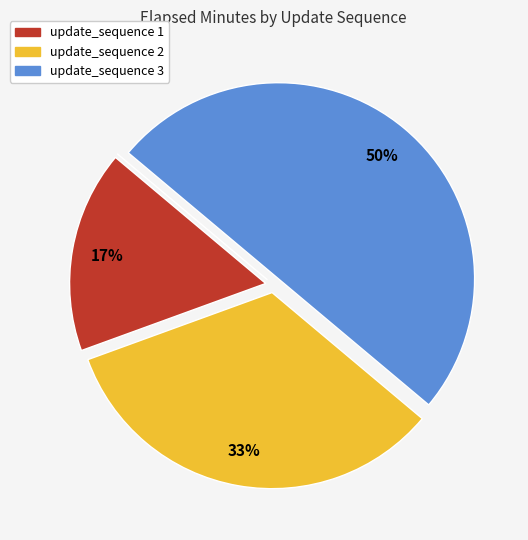

To the nearest percent, what is the difference between the largest and smallest slice percentages?

50%